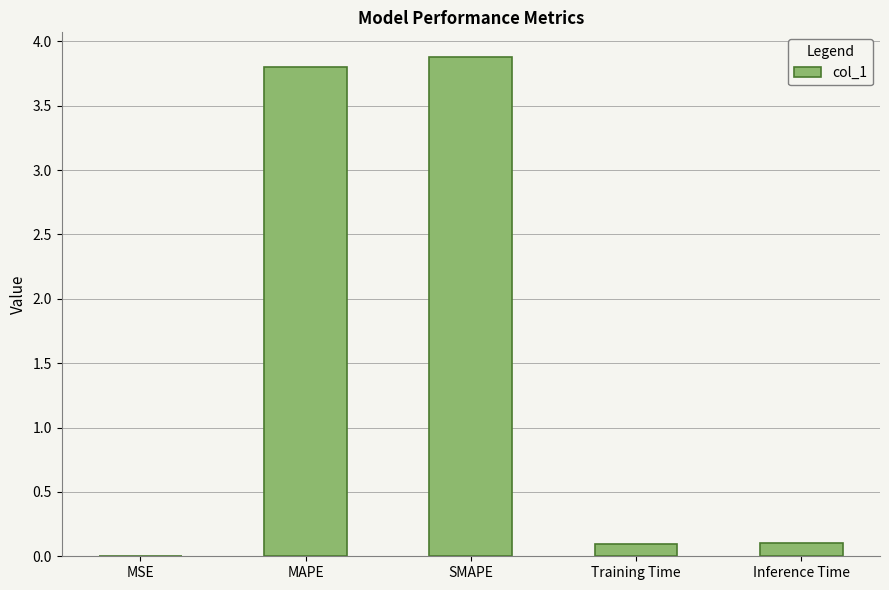

What is the change in value from SMAPE to Inference Time?

-3.8